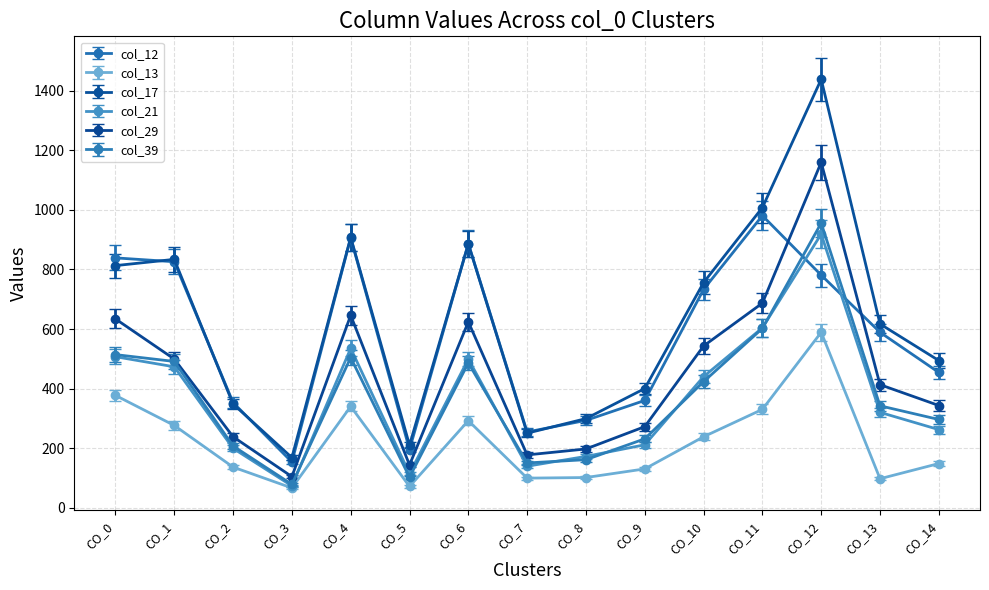

The value of col_21 at CO_4 is 951. True or false?

False